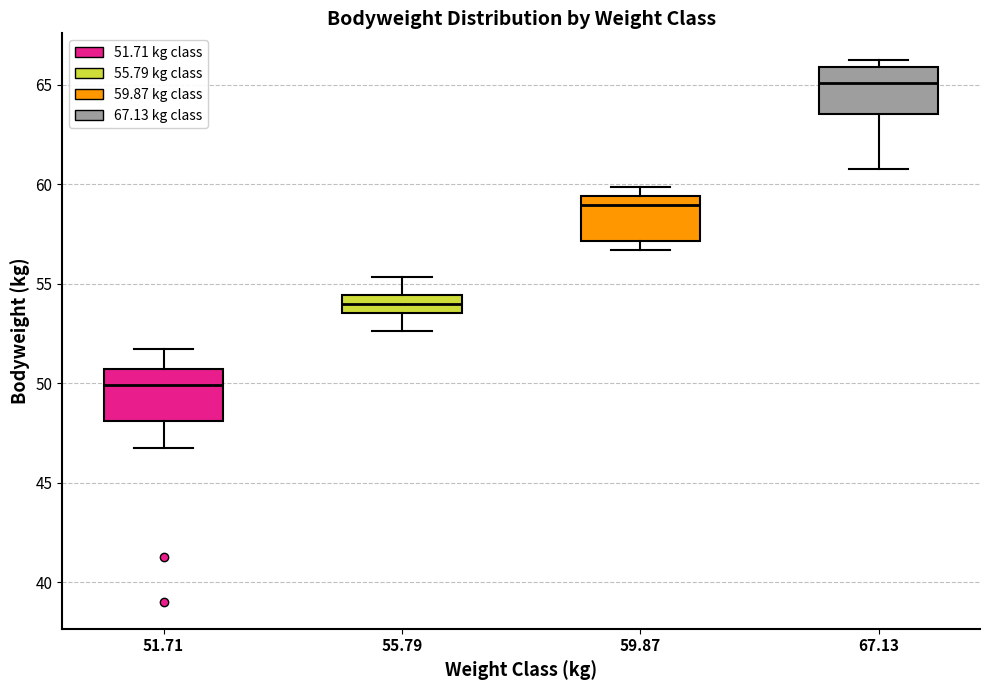

Reading left to right, read every box against the y-axis: the position of its median line, the range the box covers, and the ends of its whiskers. The values are not printed on the chart, so give them approximately, as read against the axis.

51.71: median 50.0, box 48.0 to 50.5, whiskers 46.5 to 51.5
55.79: median 54.0, box 53.5 to 54.5, whiskers 52.5 to 55.5
59.87: median 59.0, box 57.0 to 59.5, whiskers 56.5 to 60.0
67.13: median 65.0, box 63.5 to 66.0, whiskers 61.0 to 66.0 (just above the box's upper edge)